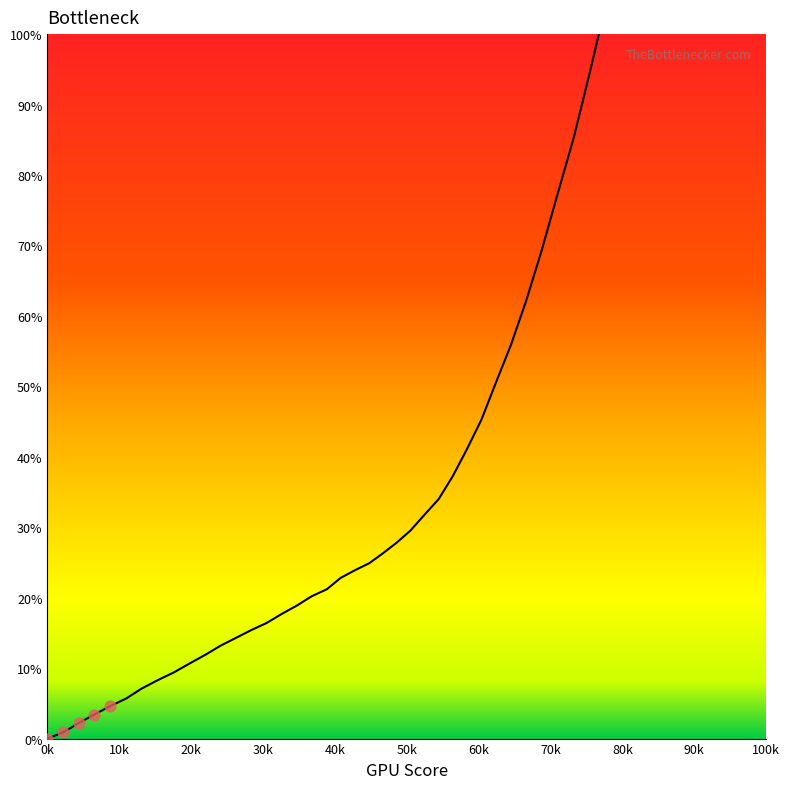

What is the ratio of the value at 544.5 to the value at 583.4?

0.8